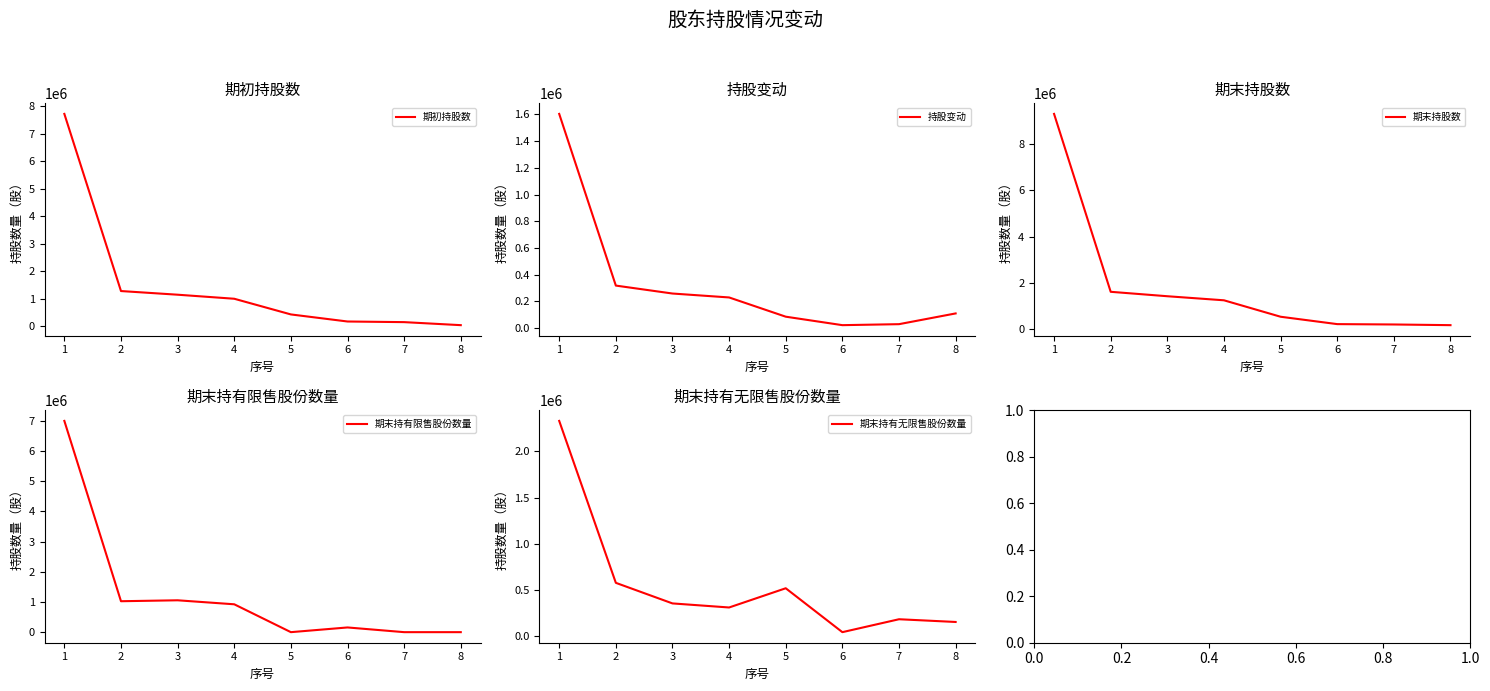

Does the chart have visible grid lines?

No